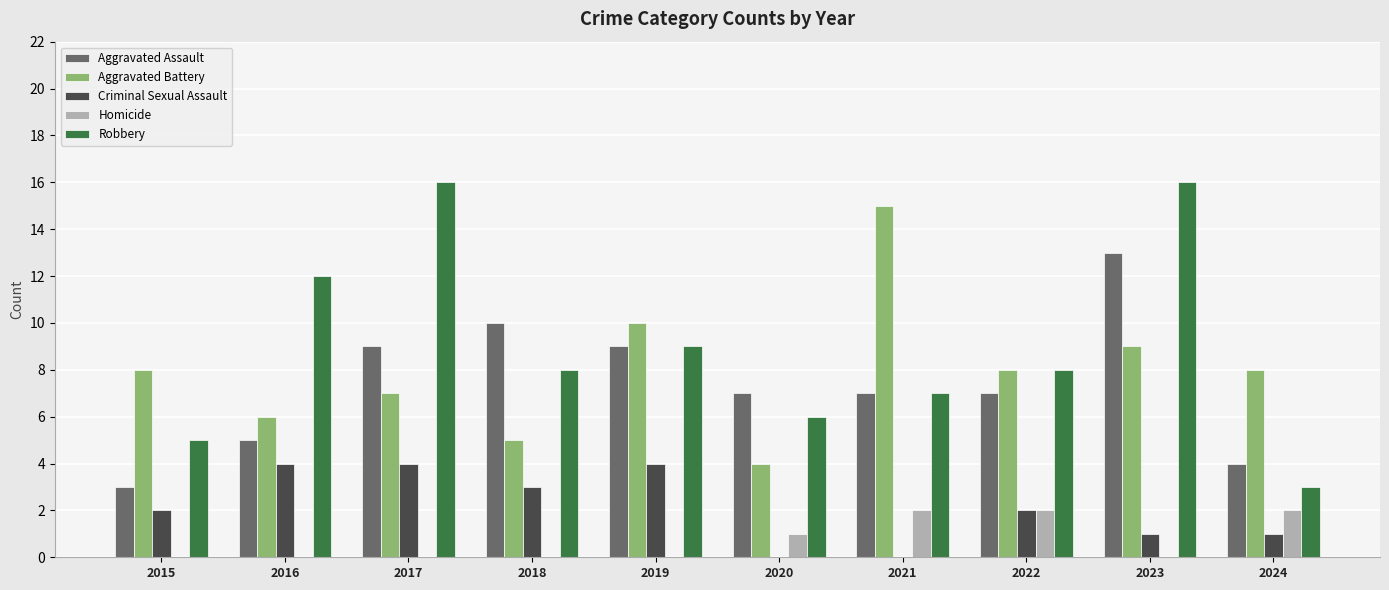

What is the maximum value for Aggravated Assault?

13